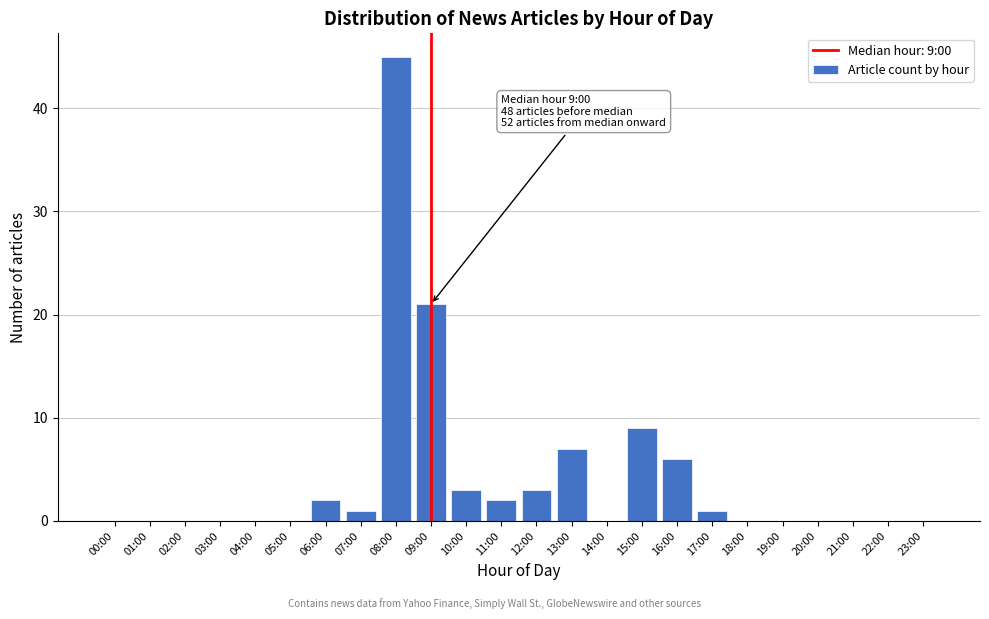

Reading right to left, list all the values displayed in this chart.

23:00=0	22:00=0	21:00=0	20:00=0	19:00=0	18:00=0	17:00=1	16:00=6	15:00=9	14:00=0	13:00=7	12:00=3	11:00=2	10:00=3	09:00=21	08:00=45	07:00=1	06:00=2	05:00=0	04:00=0	03:00=0	02:00=0	01:00=0	00:00=0